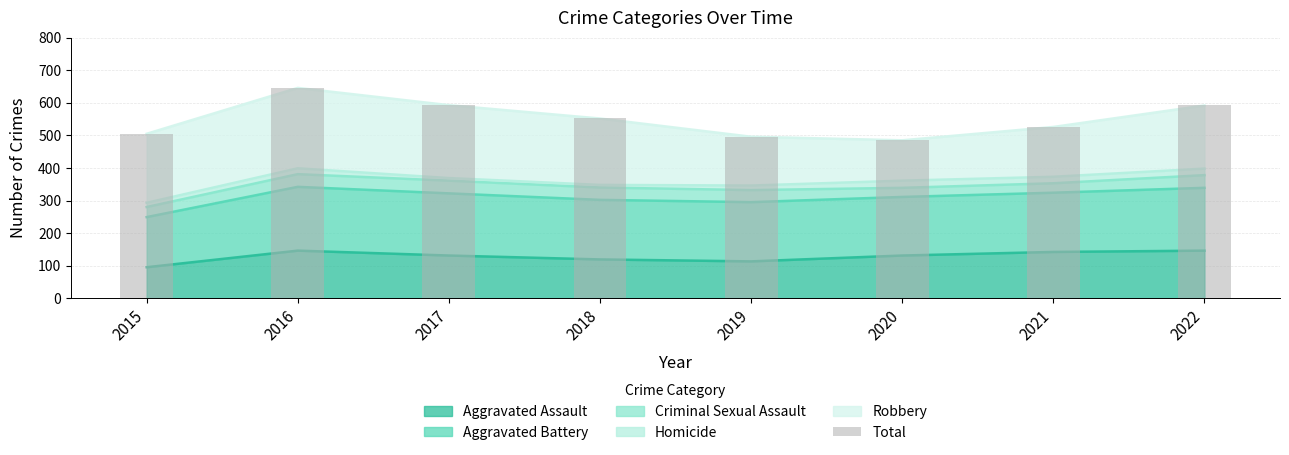

What is the change in value from 2019 to 2021?

+30